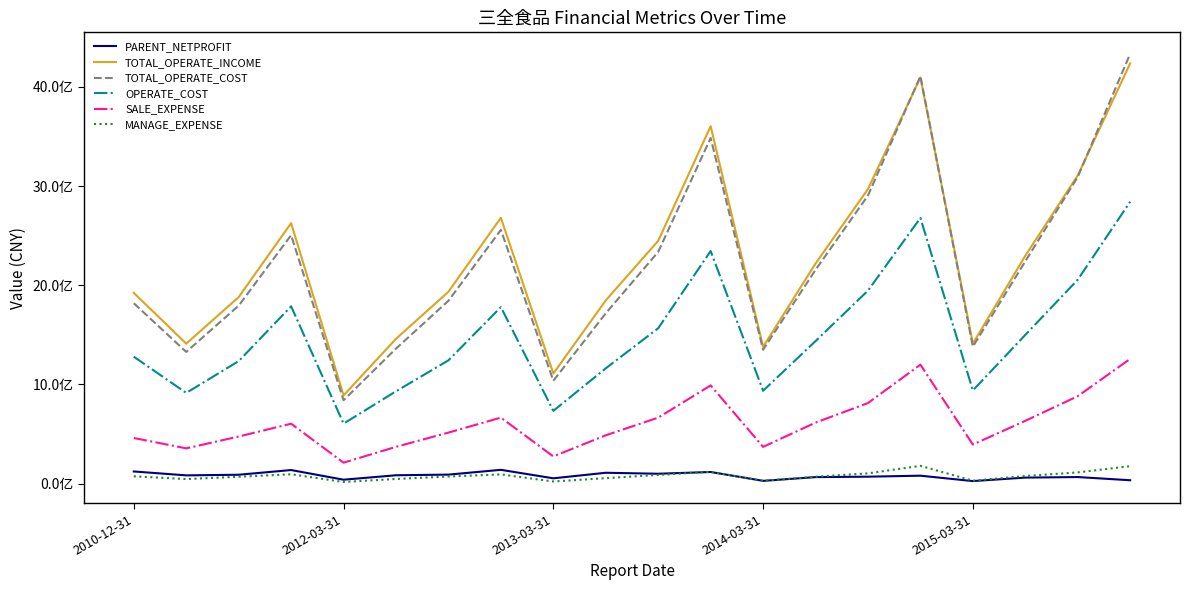

True or false: OPERATE_COST and MANAGE_EXPENSE intersect in this chart.

False